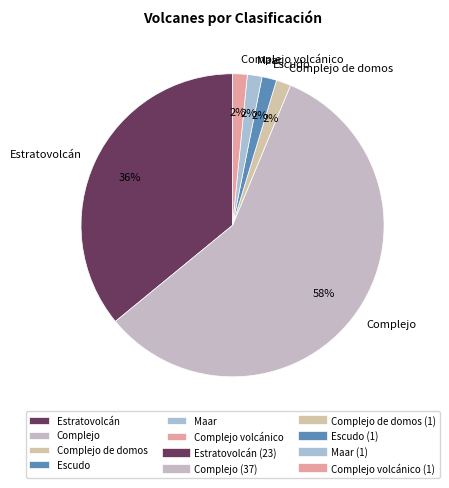

To the nearest percent, what is the average slice percentage?

17%